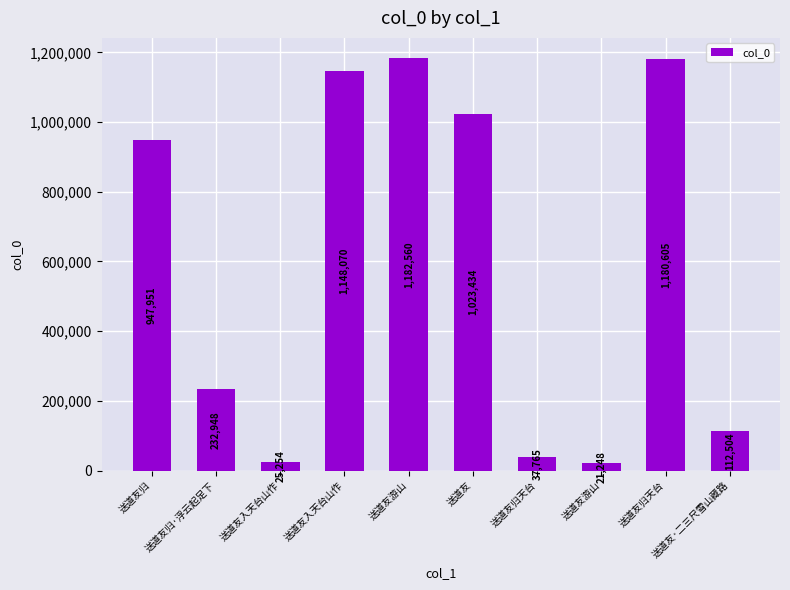

How many data points are less than 947951?

5